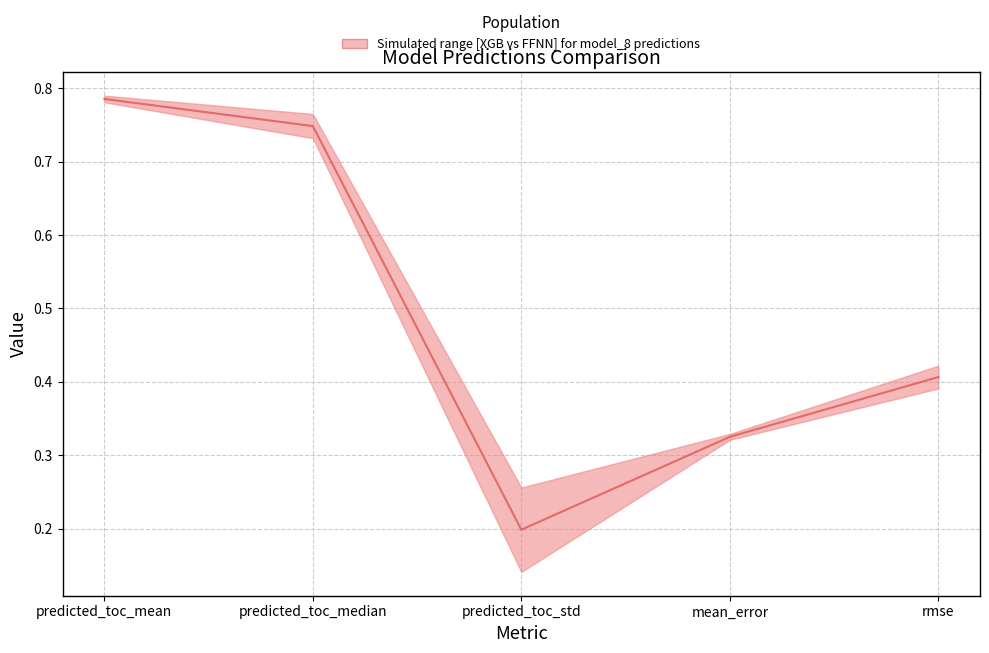

Count the number of categories in the chart.

5